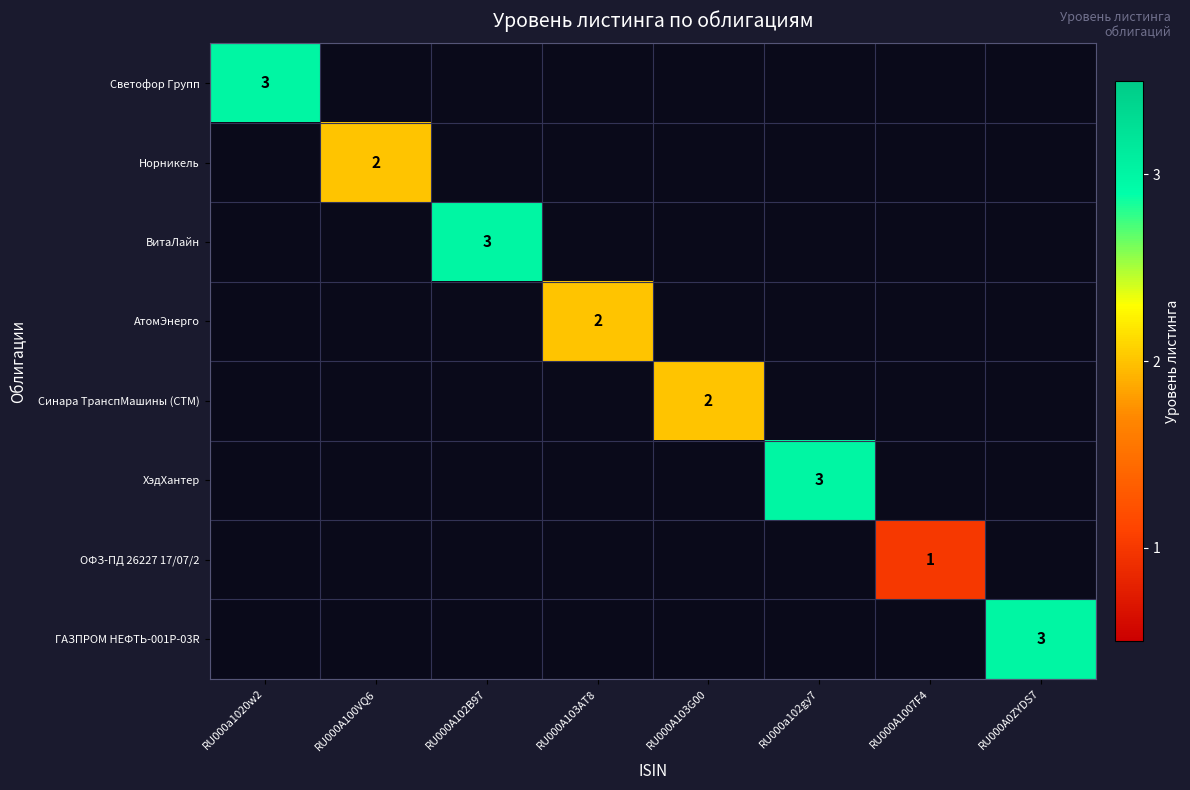

True or false: ВитаЛайн has a value of 5 at RU000A102B97.

False